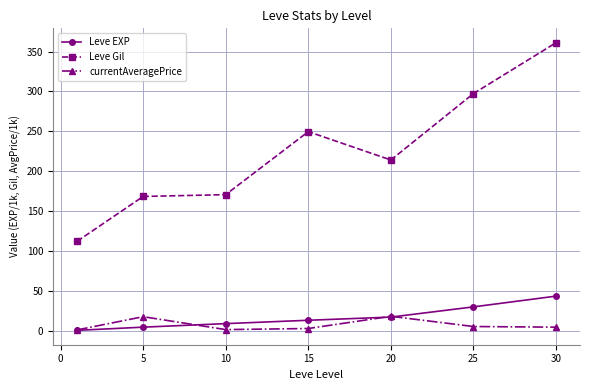

At how many categories does at least one series exceed 156?

6